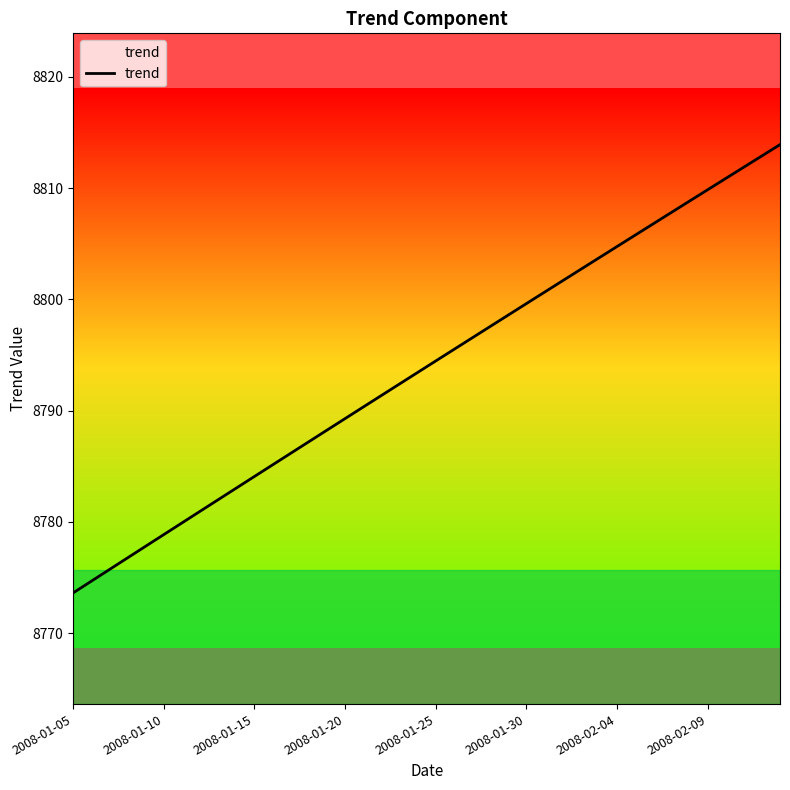

True or false: the data has more than 0 interior local peaks.

False